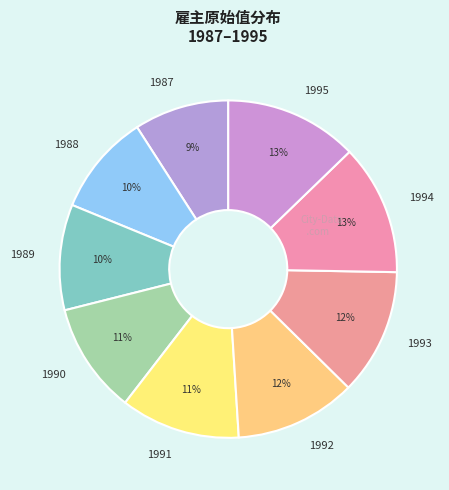

How many slices are in this pie chart?

9